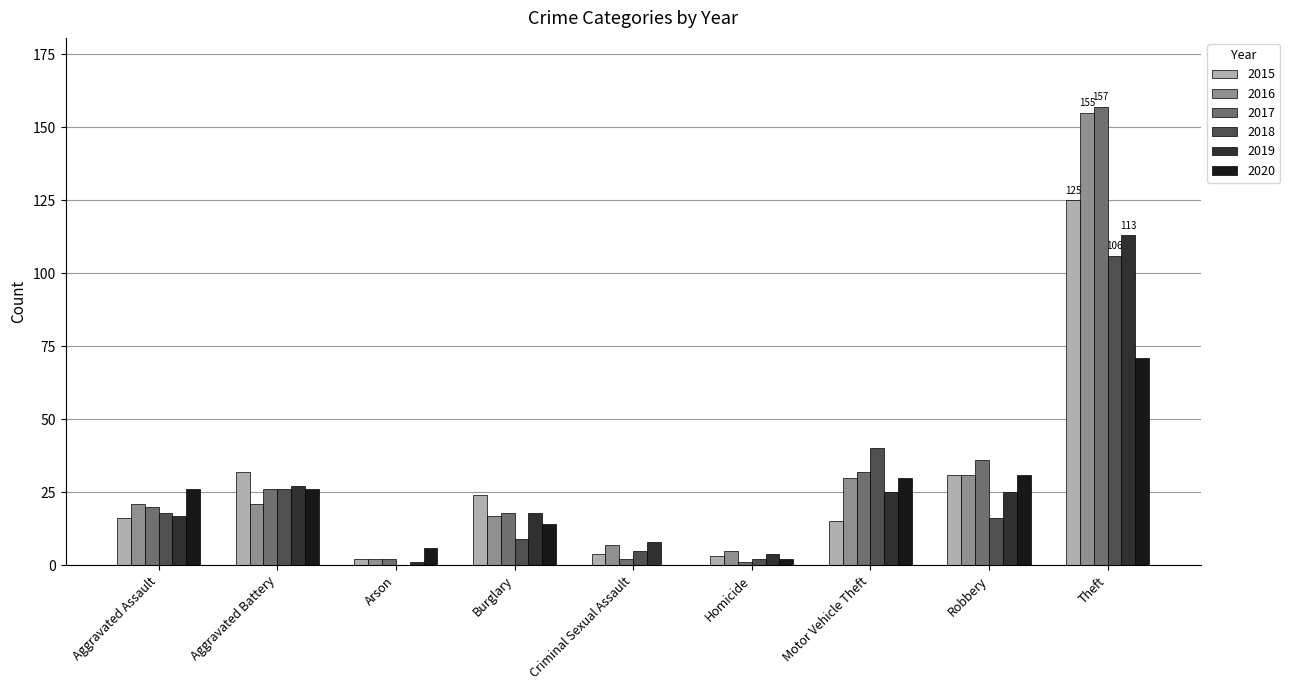

Does the chart contain stacked bars?

No